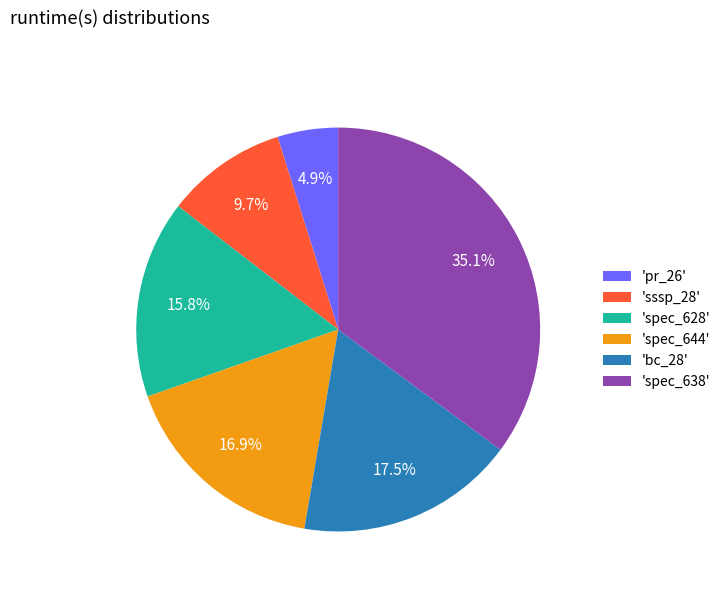

Which category has the smallest portion of the pie?

'pr_26'